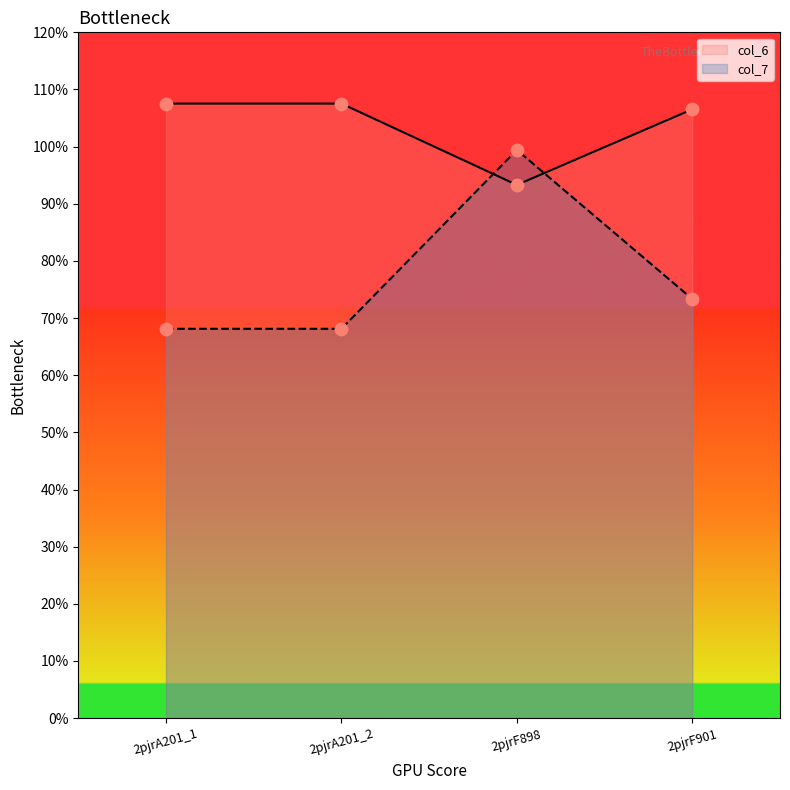

Which series reaches the maximum Y coordinate?

col_6